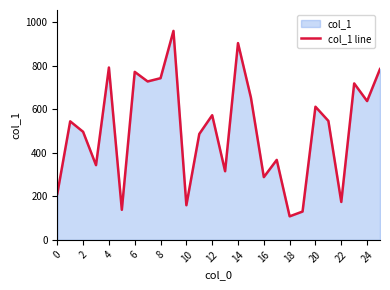

How many points are lower than both their immediate neighbors (excluding endpoints)?

9